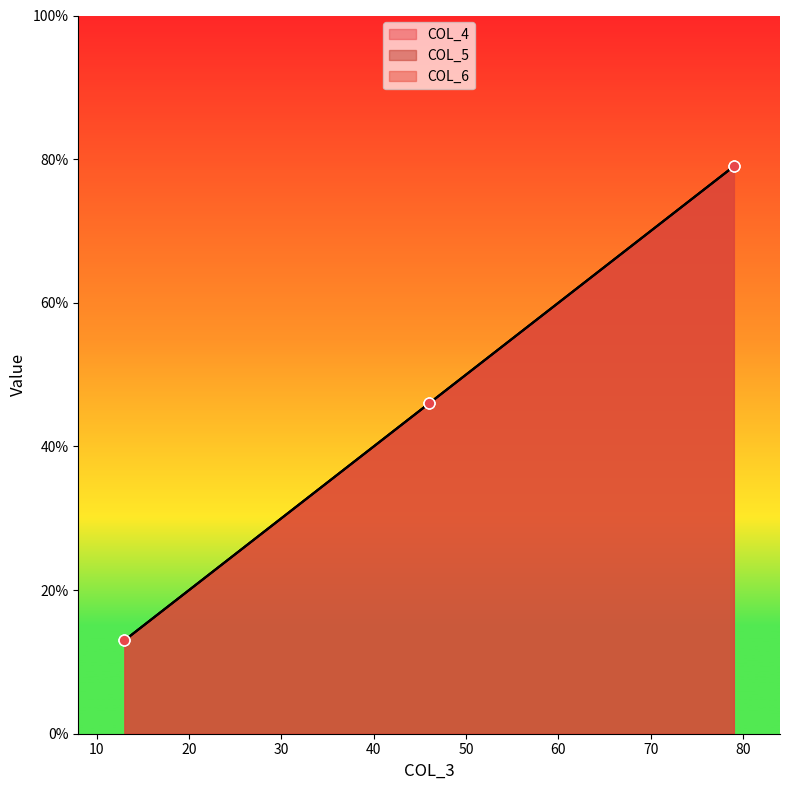

At how many categories does at least one series exceed 36?

2